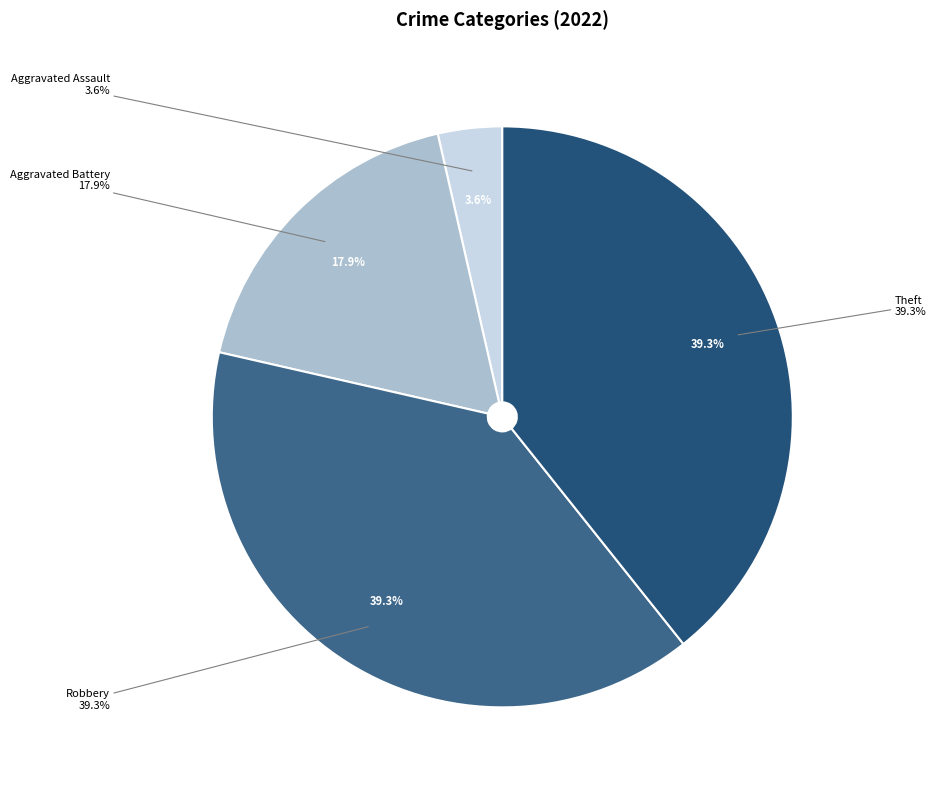

Count the number of slices in the pie.

7